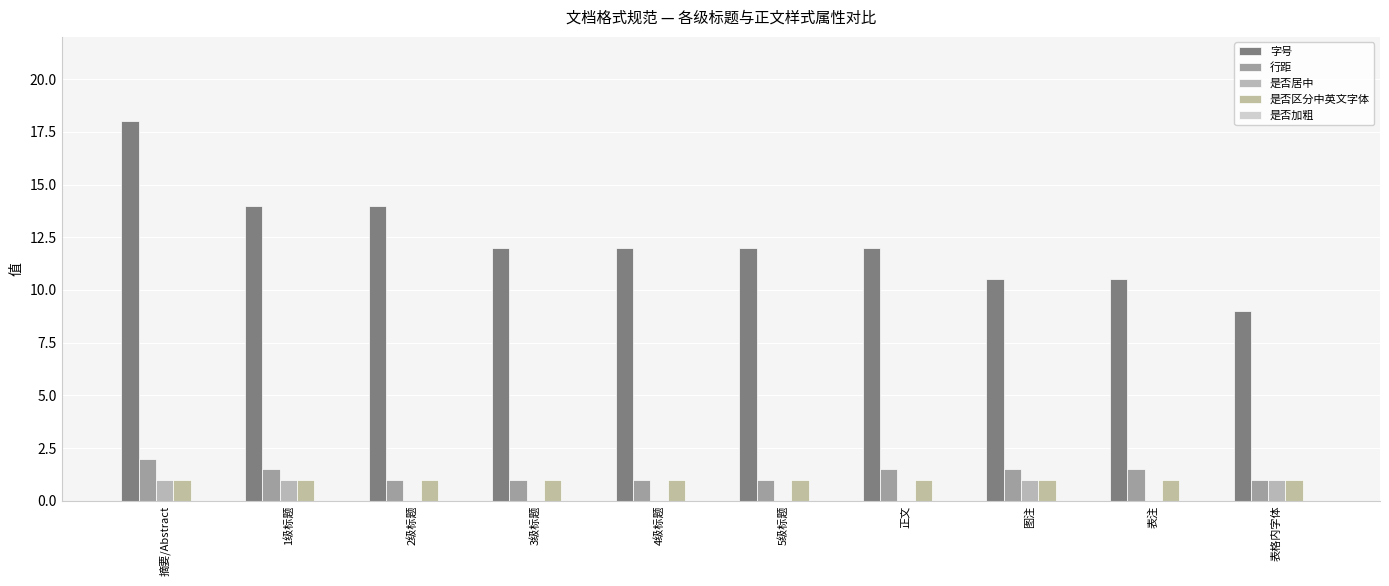

Which series has the widest spread of values?

字号